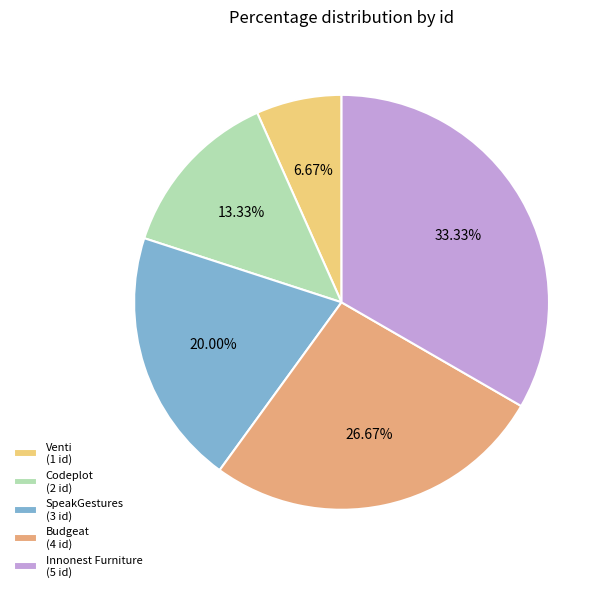

Is the sum of Venti and Innonest Furniture greater than half?

No